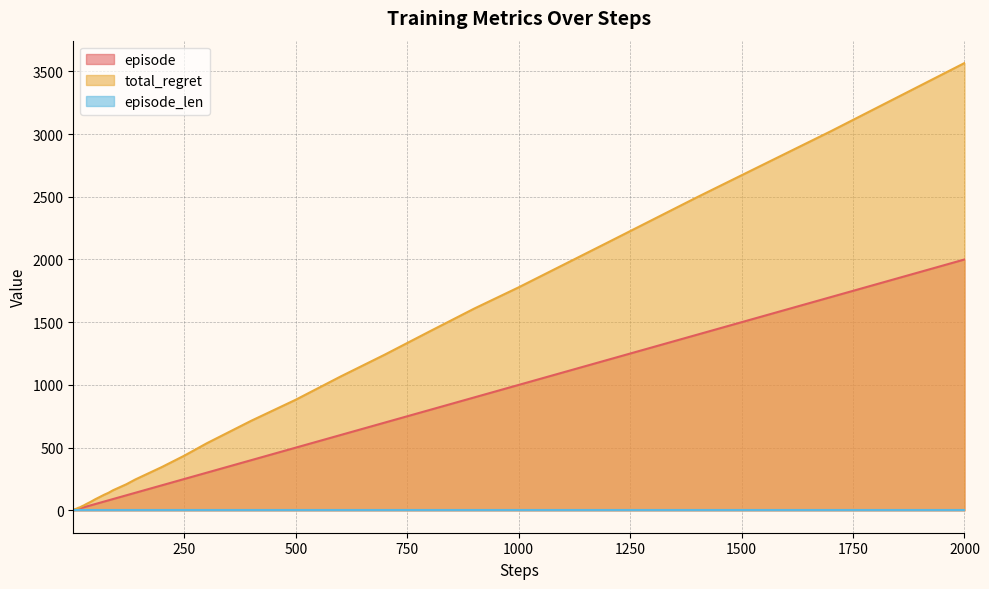

What is the maximum value shown in the chart?

3566